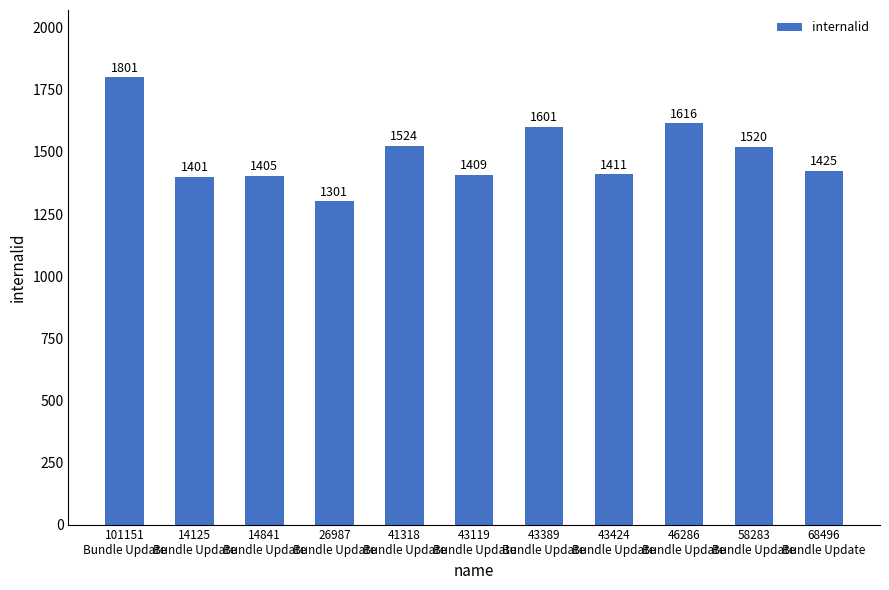

Rank the categories by value from lowest to highest.

26987
Bundle Update, 14125
Bundle Update, 14841
Bundle Update, 43119
Bundle Update, 43424
Bundle Update, 68496
Bundle Update, 58283
Bundle Update, 41318
Bundle Update, 43389
Bundle Update, 46286
Bundle Update, 101151
Bundle Update